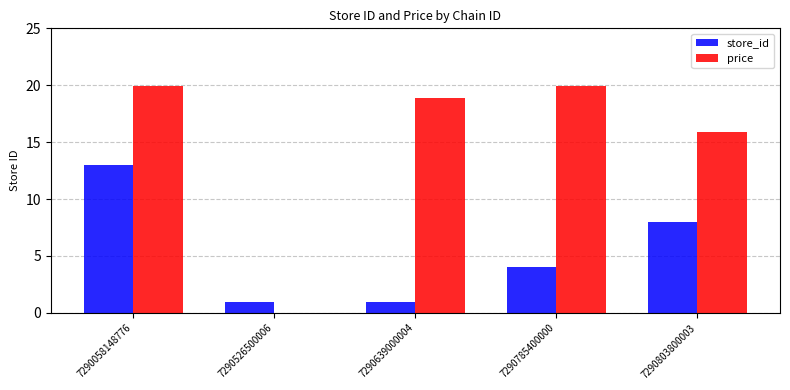

The store_id series shows 4.4 at 7290803800003. True or false?

False